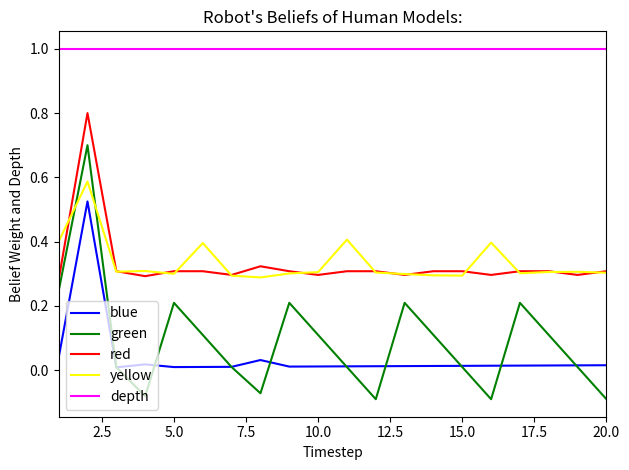

True or false: depth and yellow intersect in this chart.

False